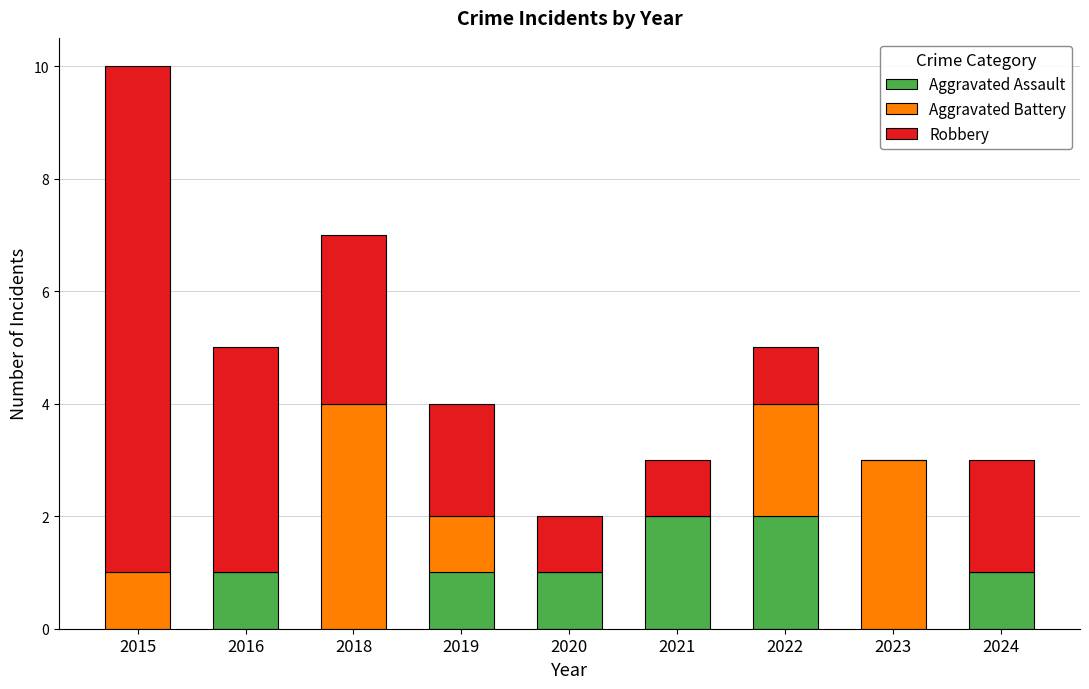

Is it true that Aggravated Assault equals 1 at 2021?

False